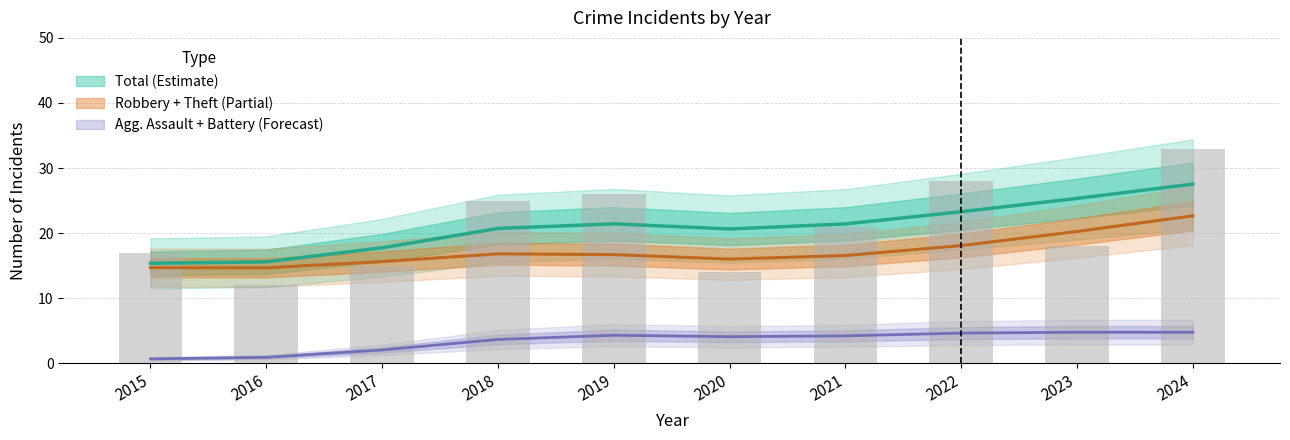

Are the bars grouped side by side (vs. stacked)?

Yes